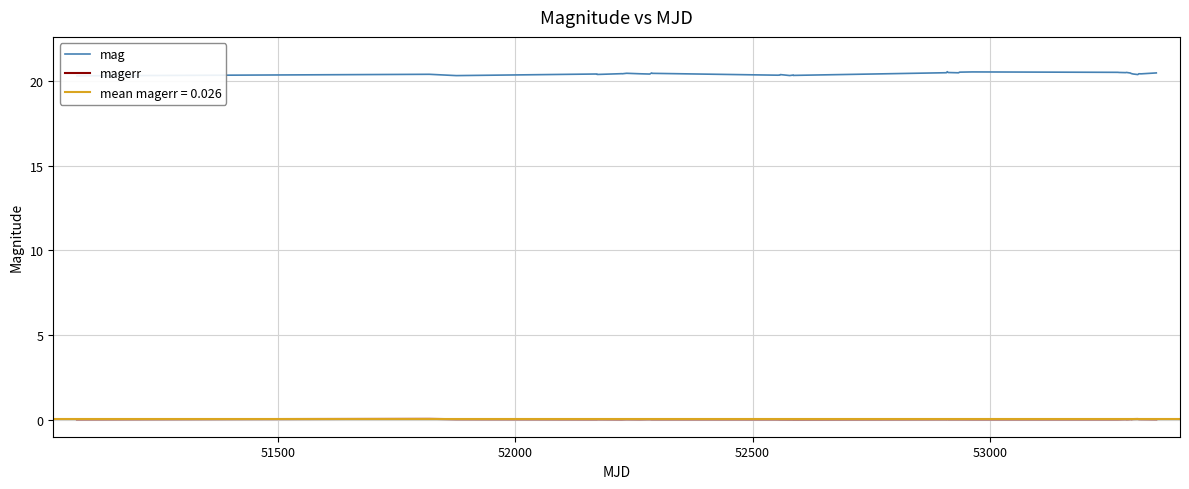

True or false: mag and magerr cross at least once.

False